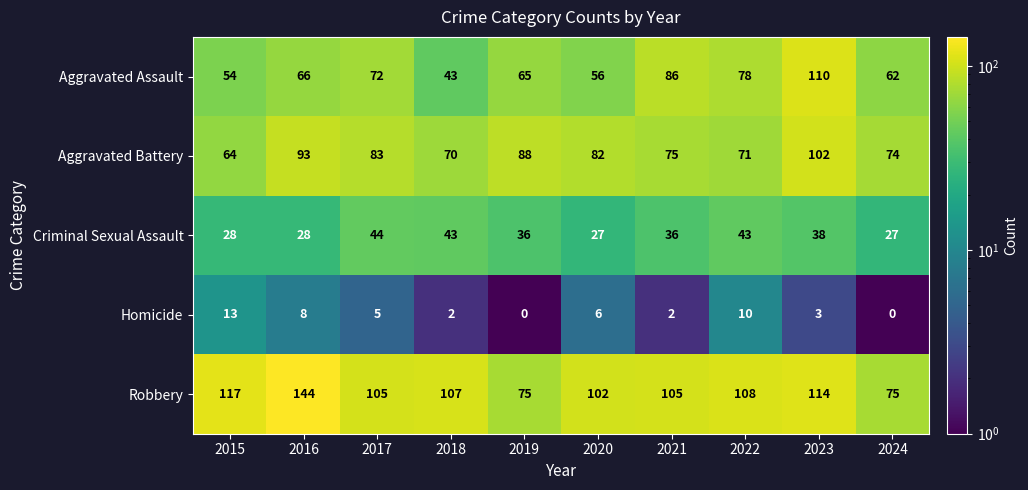

Which series has the widest spread of values?

Robbery